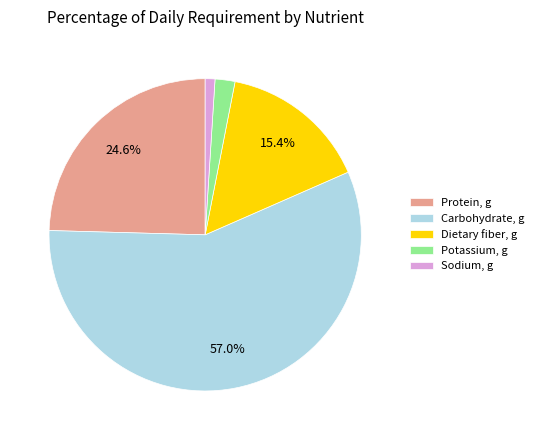

To the nearest percent, what percentage of the pie is Carbohydrate, g?

57%